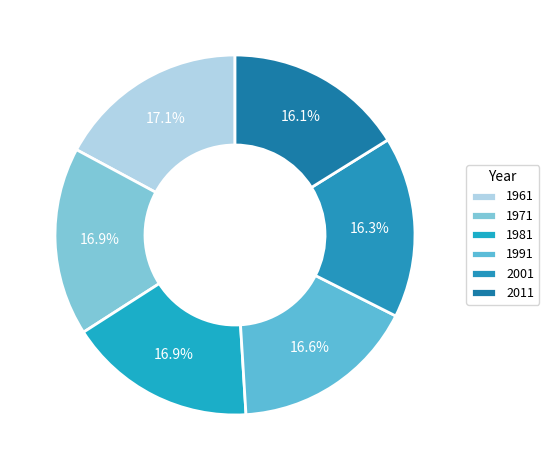

Combined, do 1981 and 1971 account for over 50%?

No